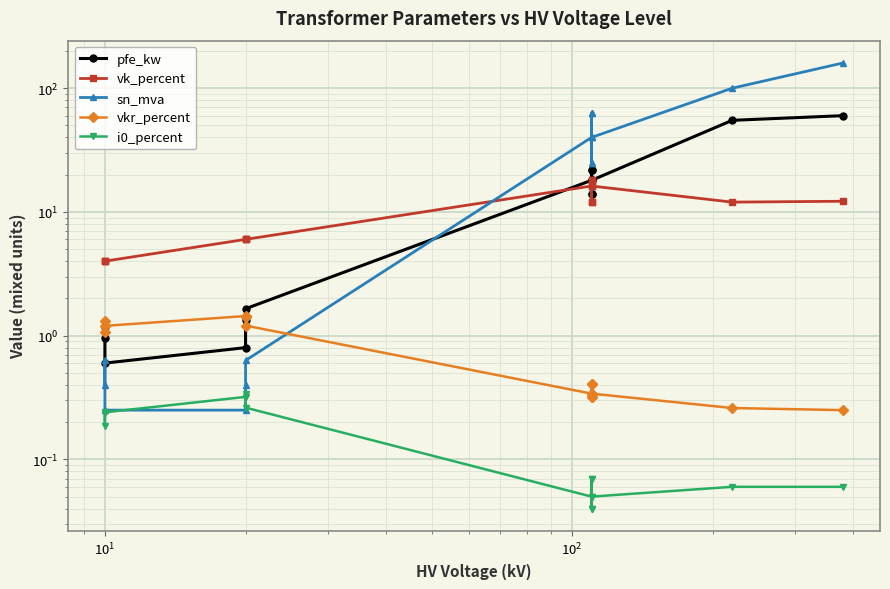

What is the sum of all vk_percent values?

146.6